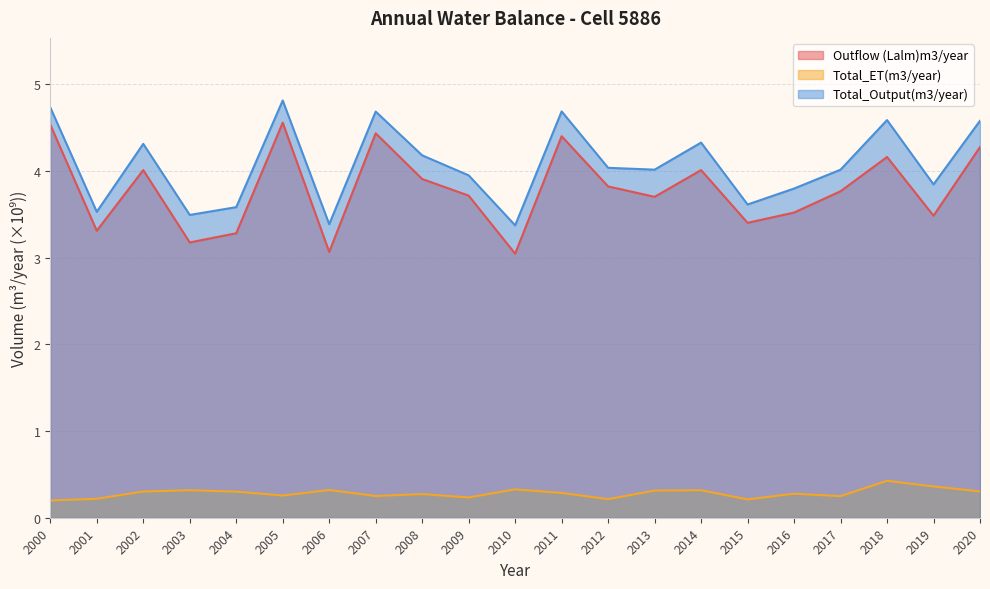

How many lines are shown in the chart?

3